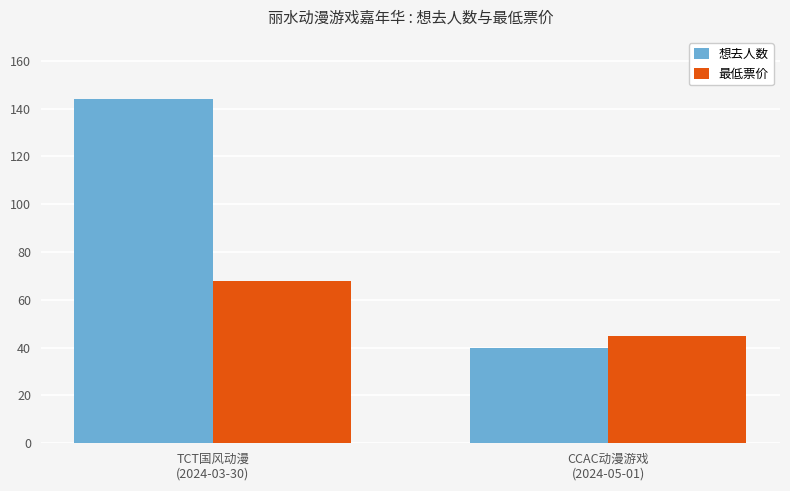

List the series in order of their overall mean, highest first.

想去人数, 最低票价